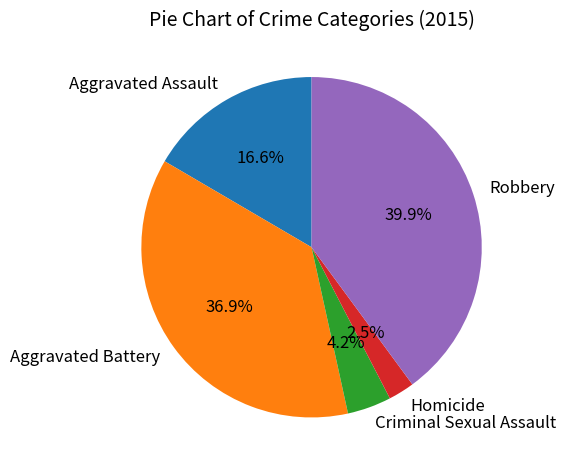

Approximately how many times larger is the value at Criminal Sexual Assault compared to Aggravated Battery?

0.1